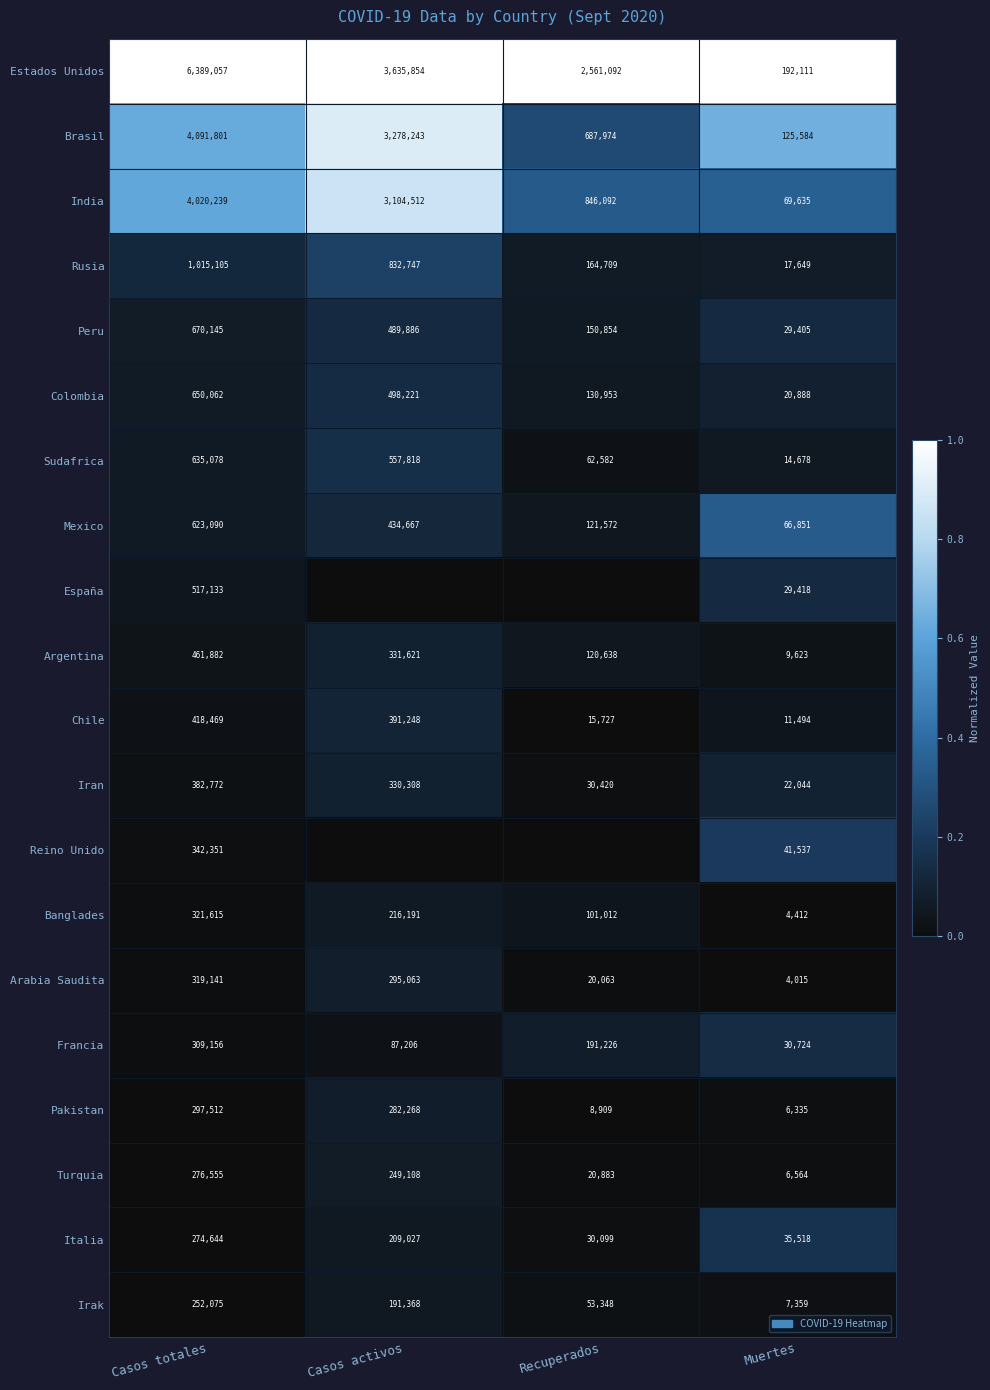

At which label is Rusia closest to 516377?

Casos activos